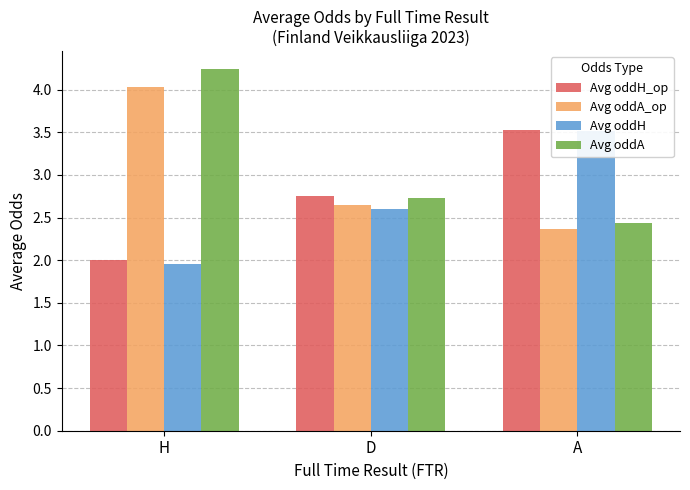

List the series in order of their peak value, lowest first.

Avg oddH, Avg oddH_op, Avg oddA_op, Avg oddA